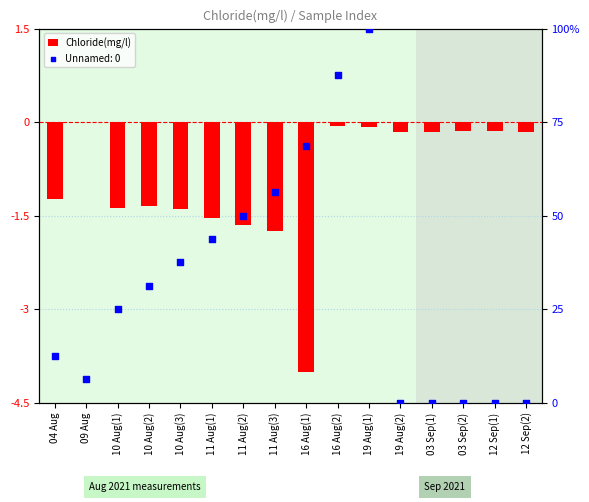

Between 03 Sep(2) and 19 Aug(2), which is larger?

03 Sep(2)